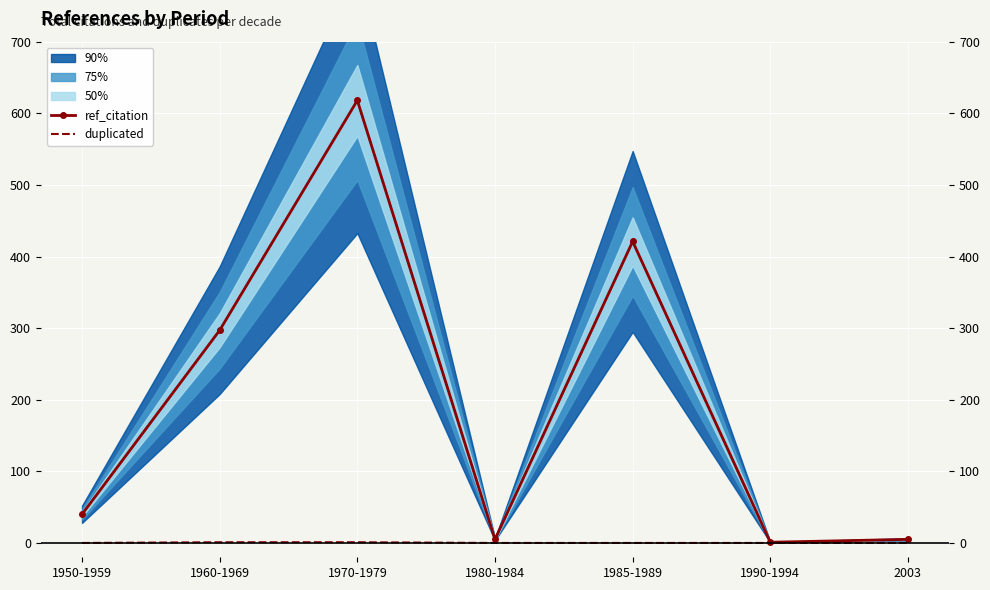

Which series has the largest range (max minus min)?

ref_citation